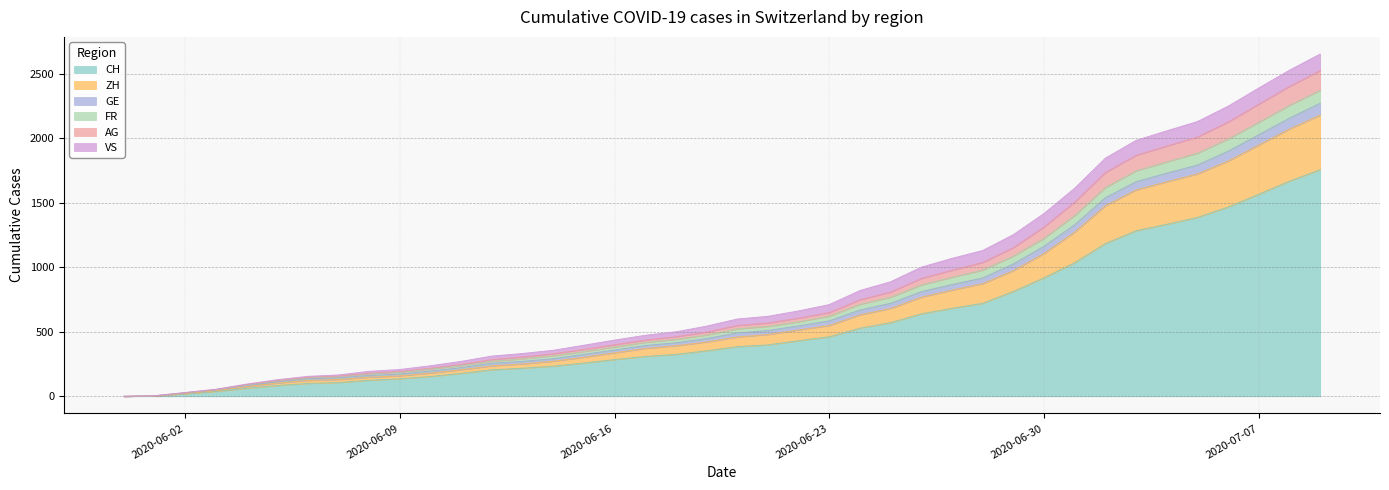

How many positive values does the ZH series have?

39